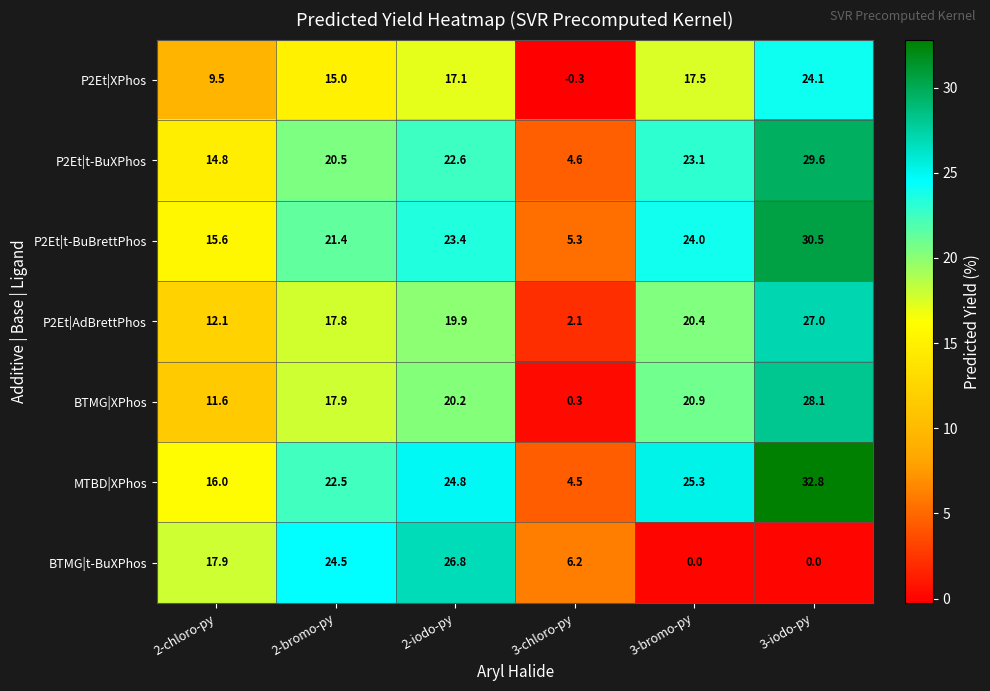

At which category does the chart reach its peak across all series?

3-iodo-py